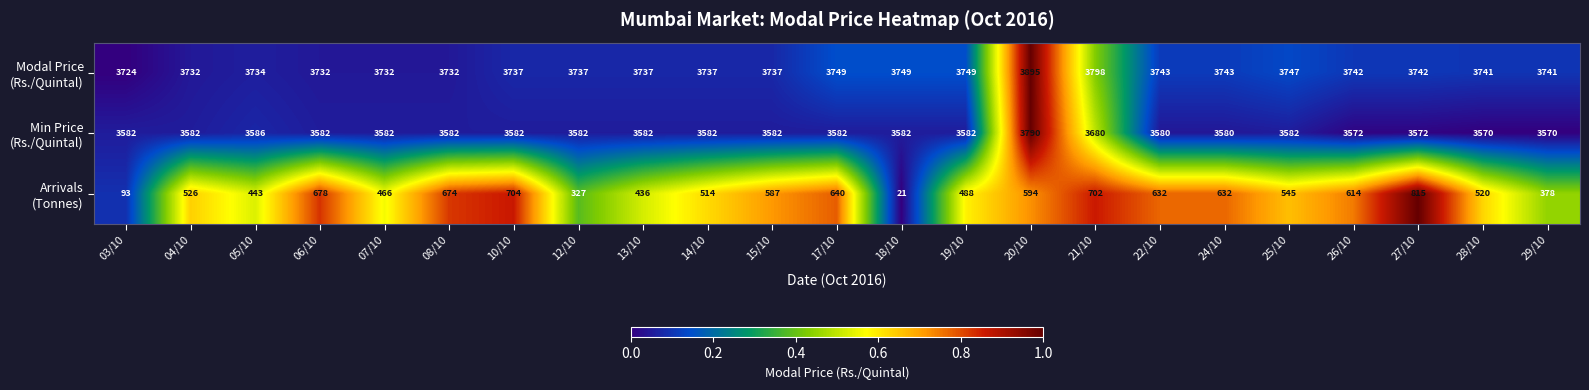

At how many categories does at least one series exceed 1177?

23